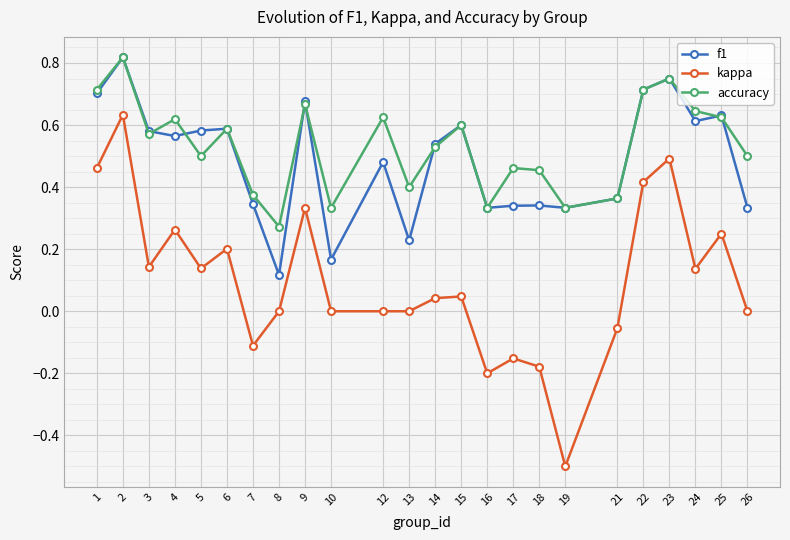

Which series has the largest range (max minus min)?

kappa